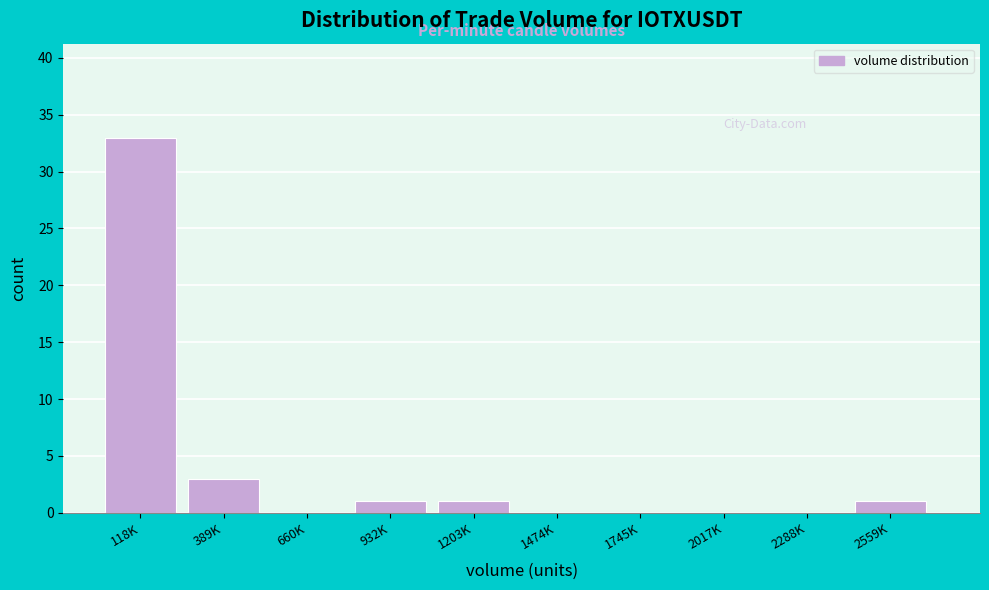

Reading left to right, list all the values displayed in this chart.

118K=33	389K=3	660K=0	932K=1	1203K=1	1474K=0	1745K=0	2017K=0	2288K=0	2559K=1